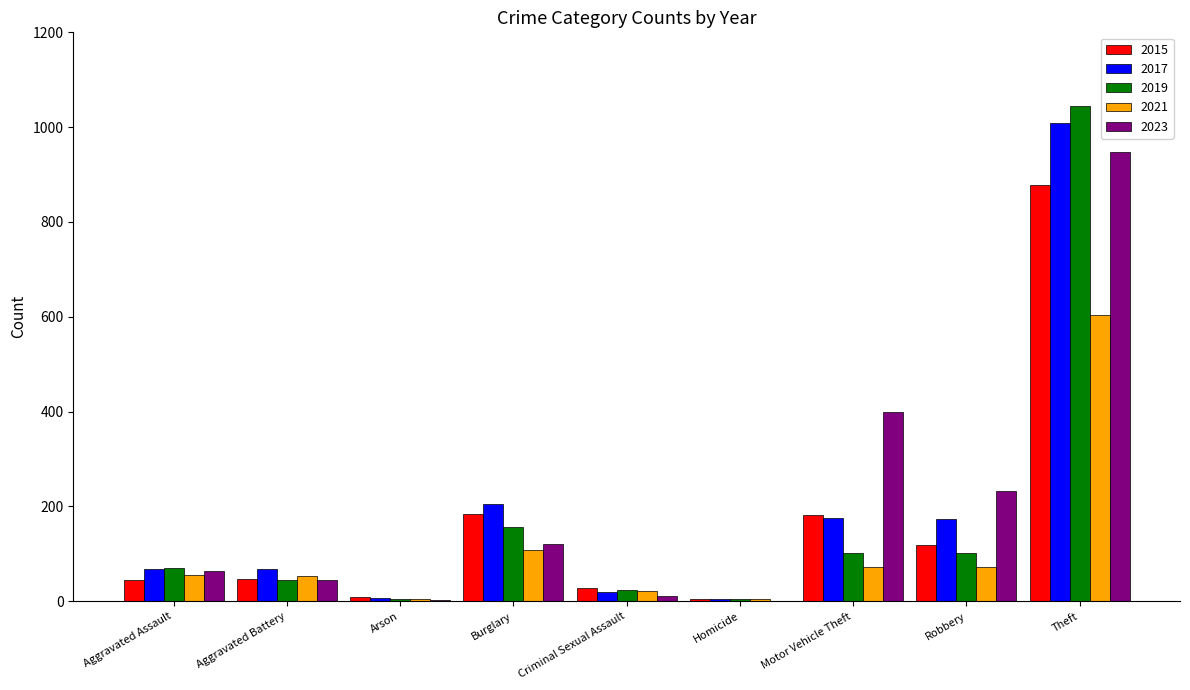

How many groups of bars are there?

9